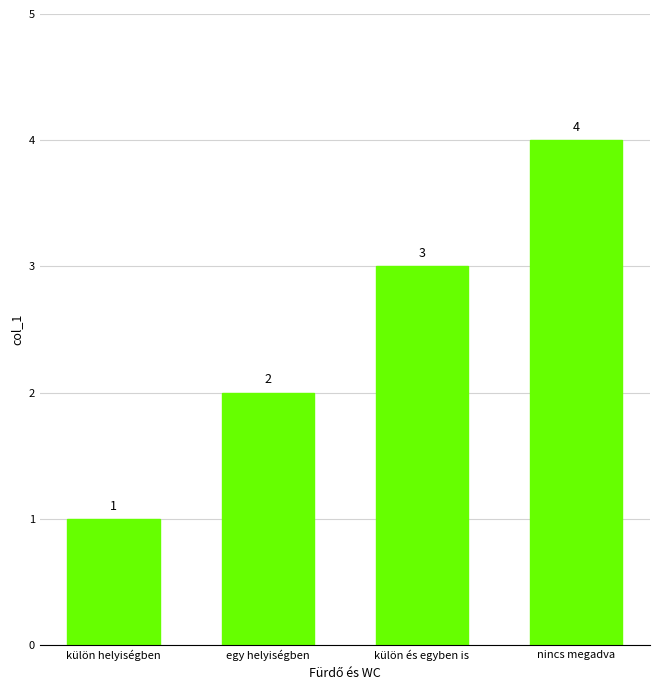

Reading left to right, list all the values displayed in this chart.

1	2	3	4